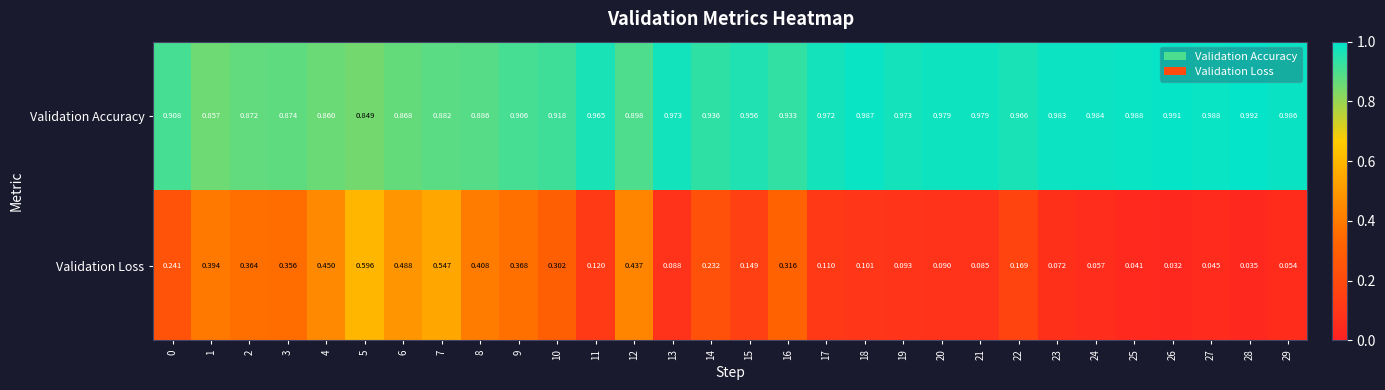

Which series has the largest range (max minus min)?

Validation Loss